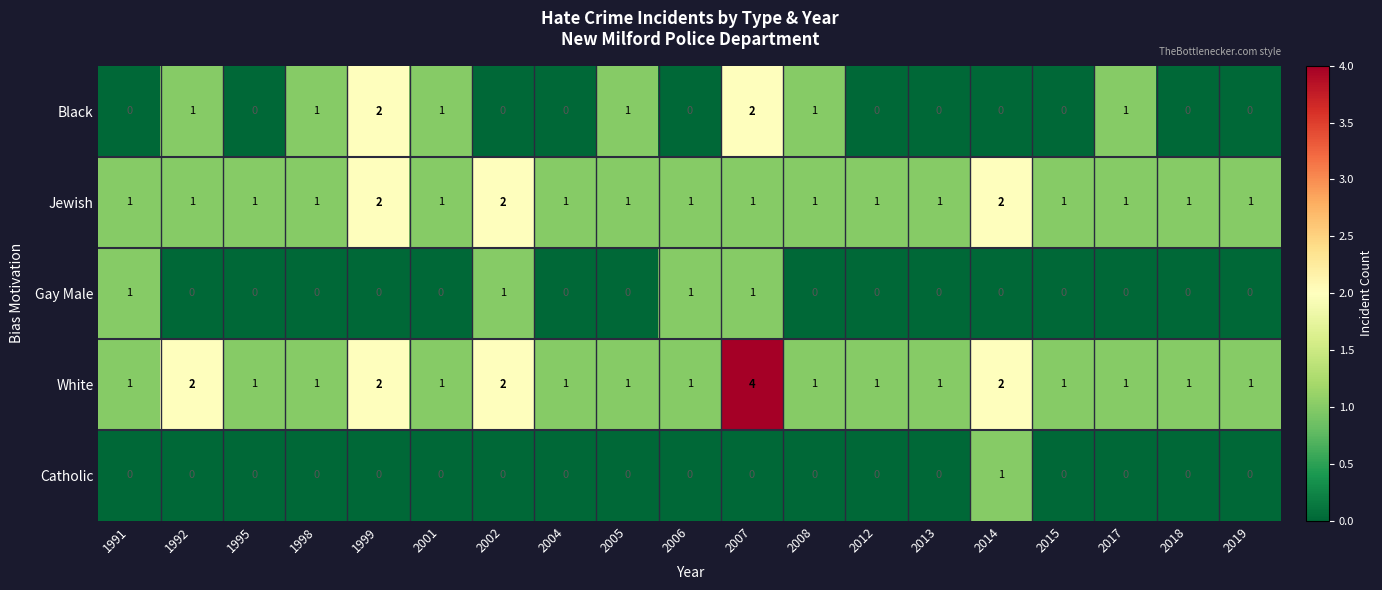

What is the difference between the maximum and minimum values in the White series?

3